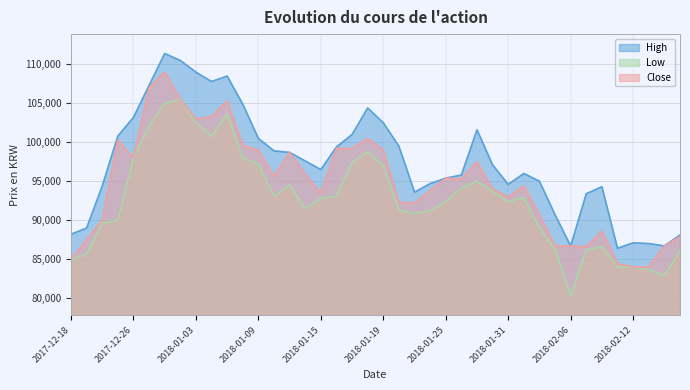

At which category does Low reach its first local valley?

2018-01-04